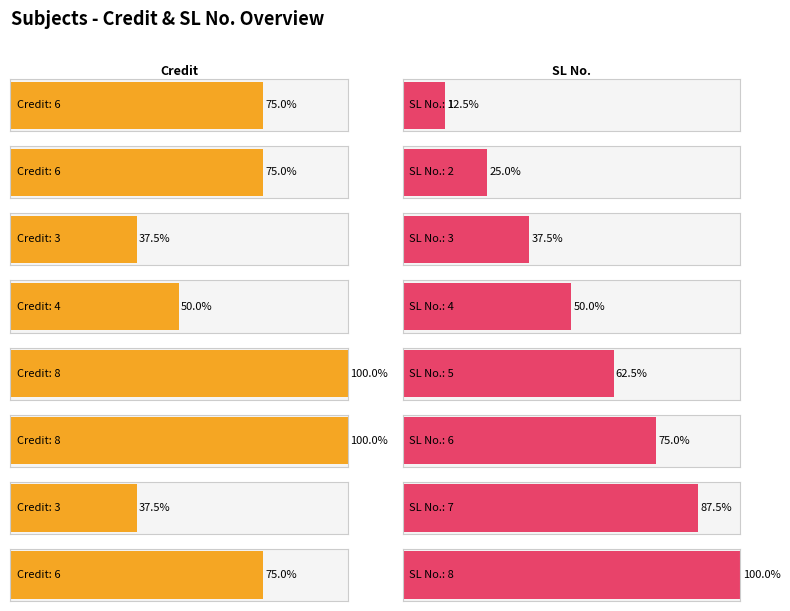

What is the difference between the maximum and minimum values in the Credit series?

5